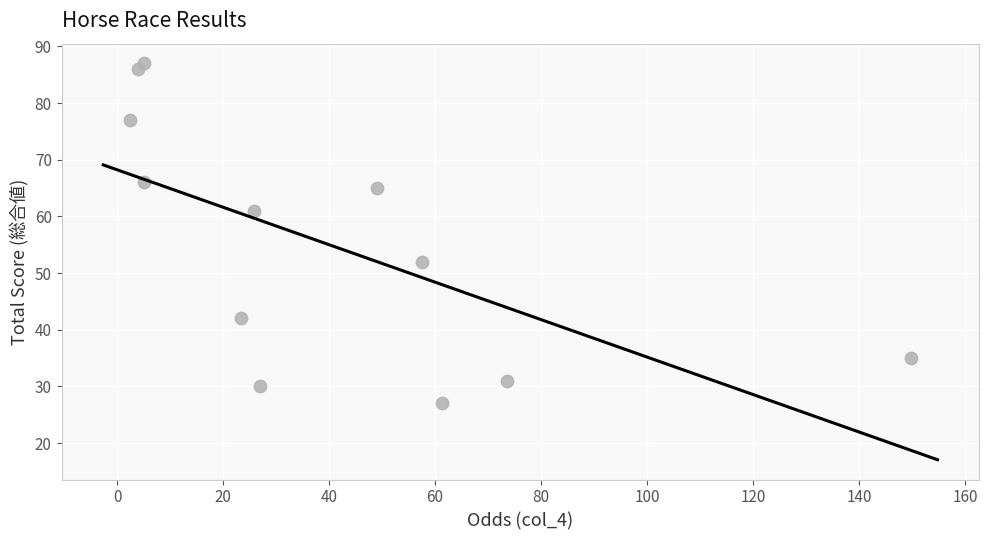

What Y value in the scatter plot is closest to 57?

61